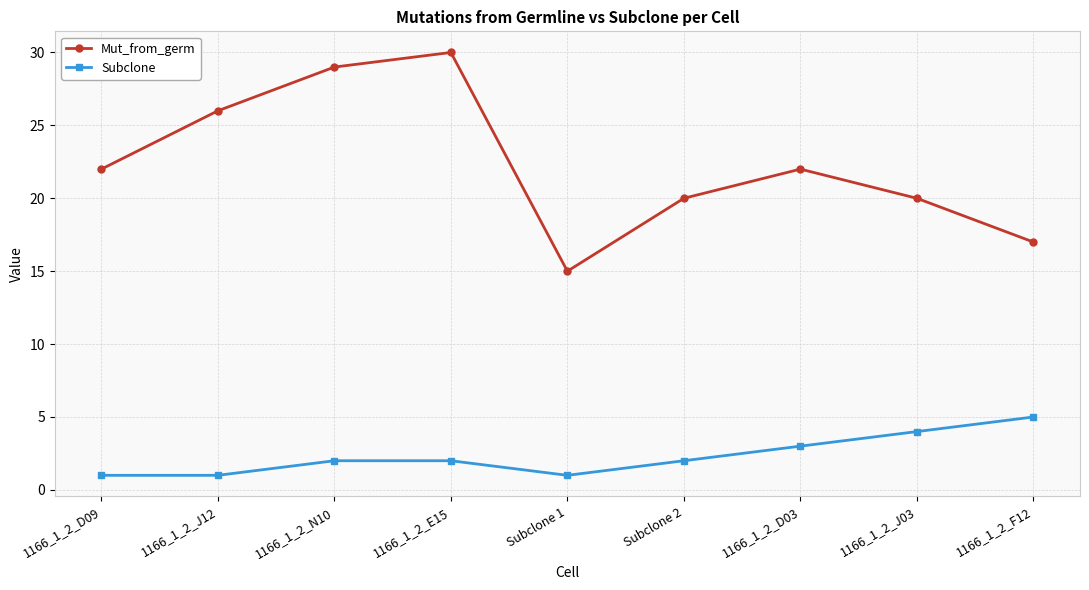

Which series changed the most between Subclone 2 and 1166_1_2_D03?

Mut_from_germ